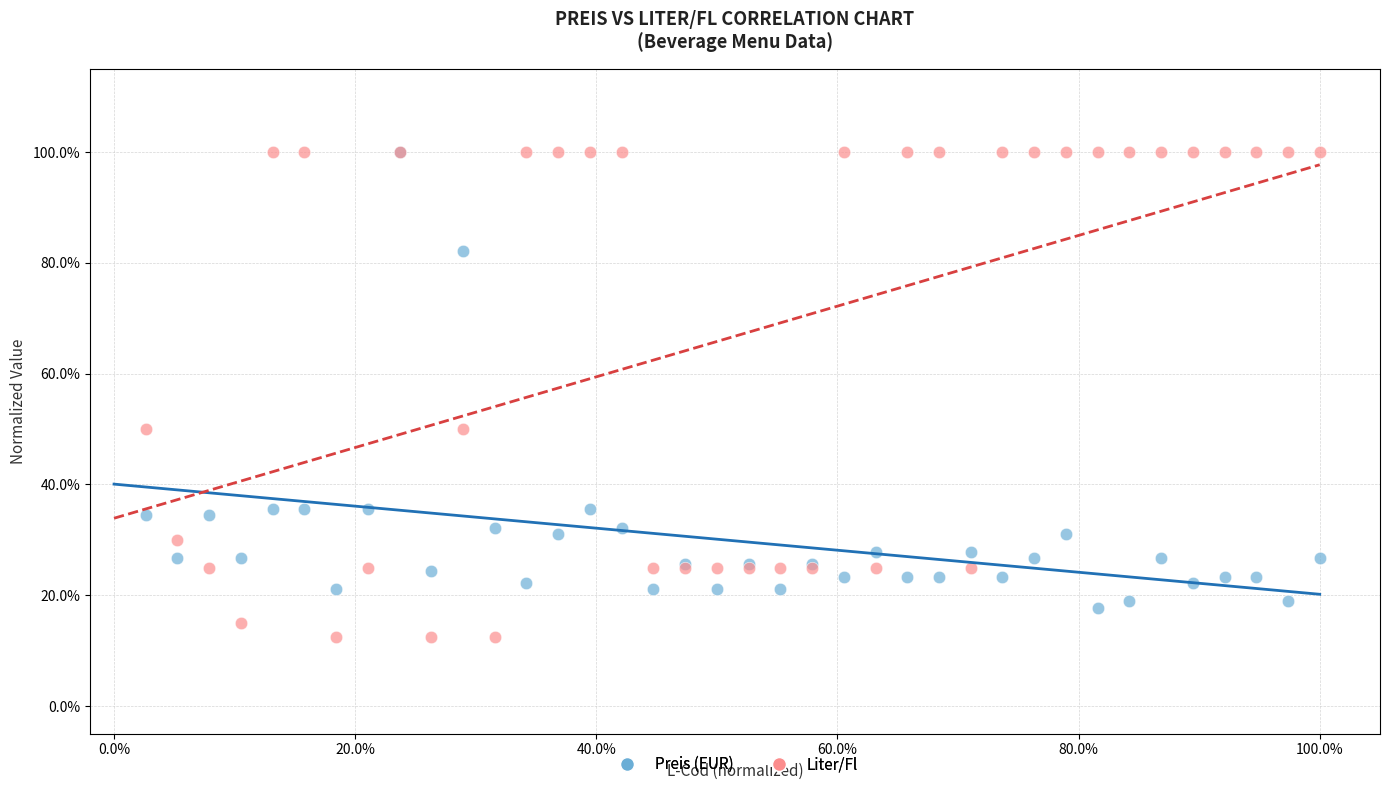

Which series has the largest Y range (max minus min)?

Liter/Fl